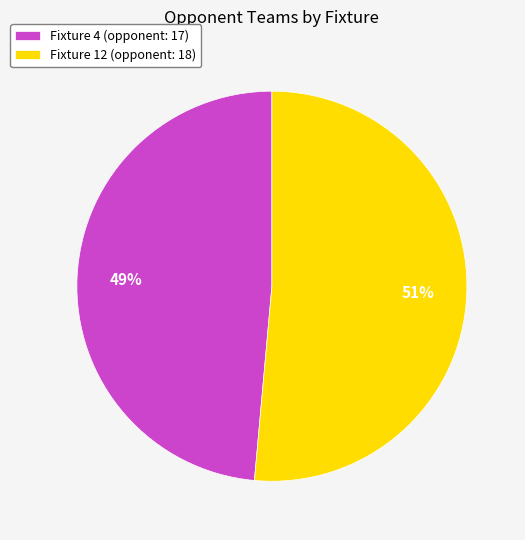

To the nearest percent, what is the combined percentage of Fixture 4 (opponent: 17) and Fixture 12 (opponent: 18)?

100%